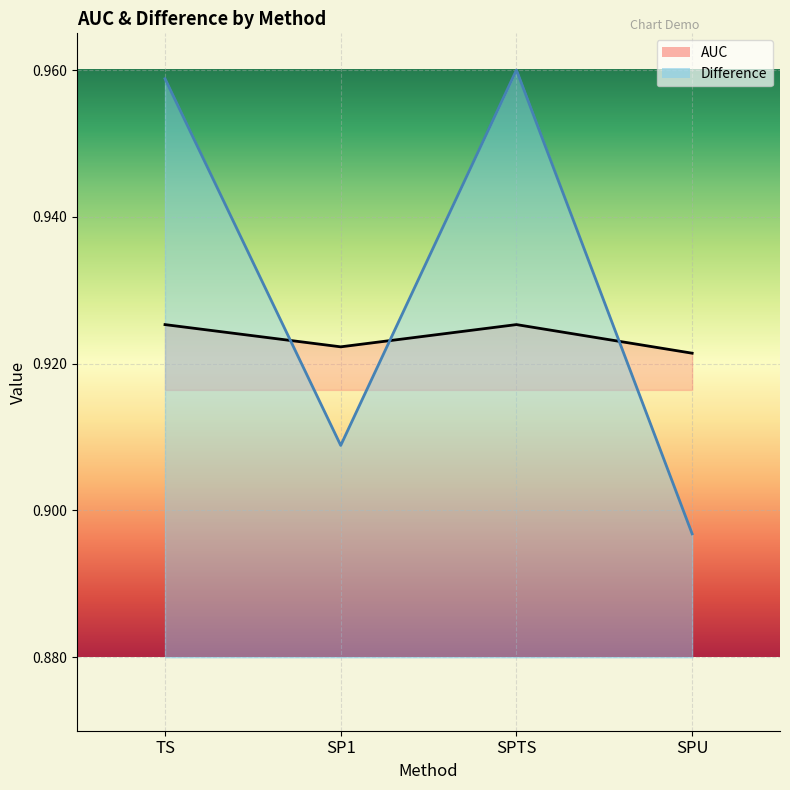

True or false: Difference has more than 2 interior local peaks.

False